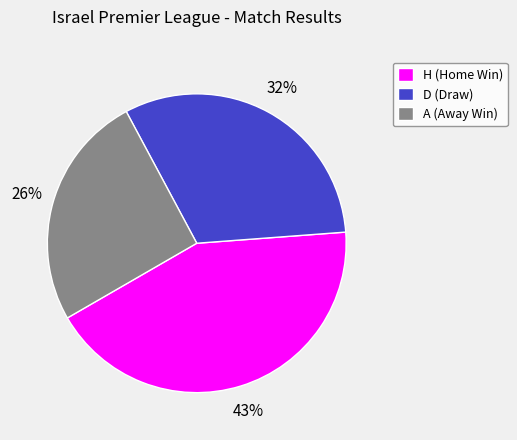

To the nearest percent, what is the average slice percentage?

33%